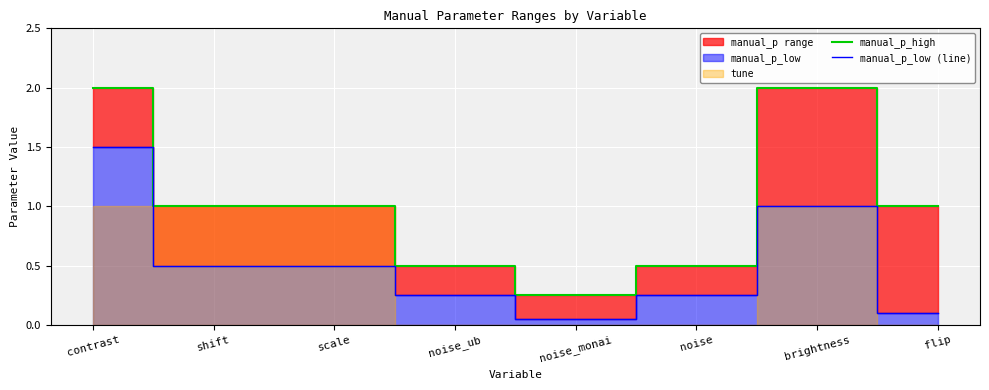

Count the manual_p_high values in the range 0 to 2.

8